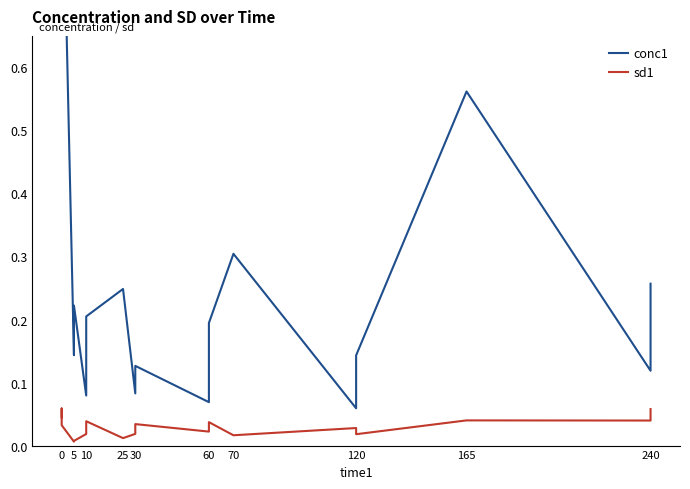

List the series in order of their peak value, highest first.

conc1, sd1